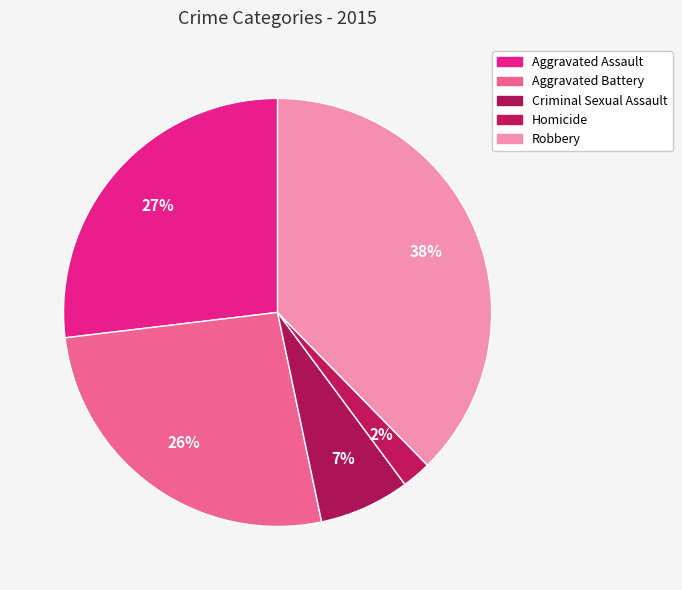

What is the change in value from Criminal Sexual Assault to Robbery?

+126